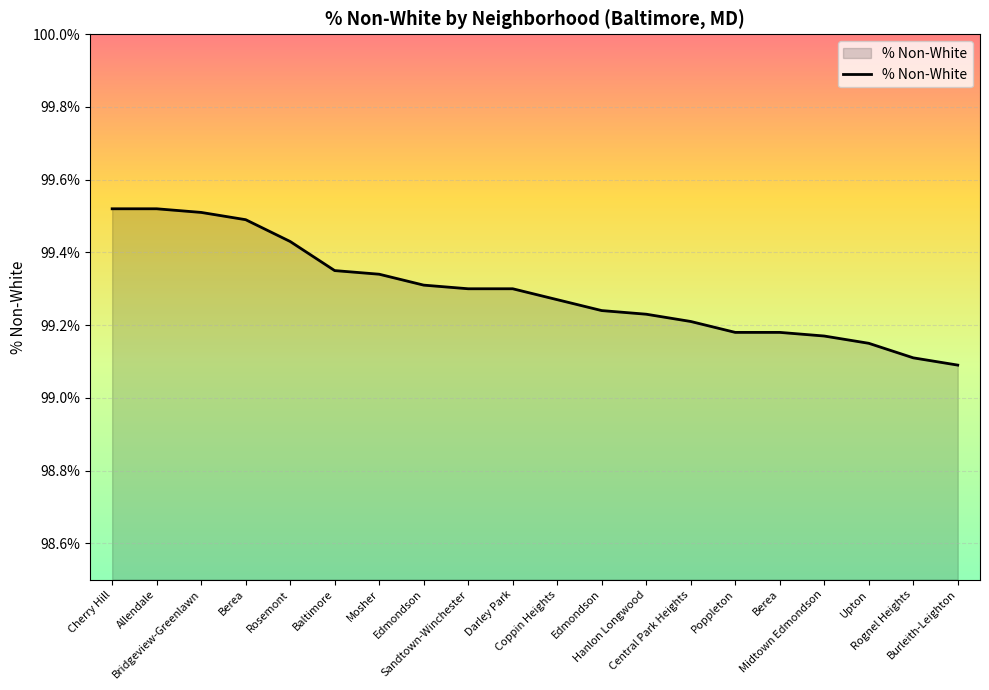

List the labels in order of value, smallest first.

Burleith-Leighton, Rognel Heights, Upton, Midtown Edmondson, Poppleton, Berea, Central Park Heights, Hanlon Longwood, Edmondson, Coppin Heights, Sandtown-Winchester, Darley Park, Edmondson, Mosher, Baltimore, Rosemont, Berea, Bridgeview-Greenlawn, Cherry Hill, Allendale